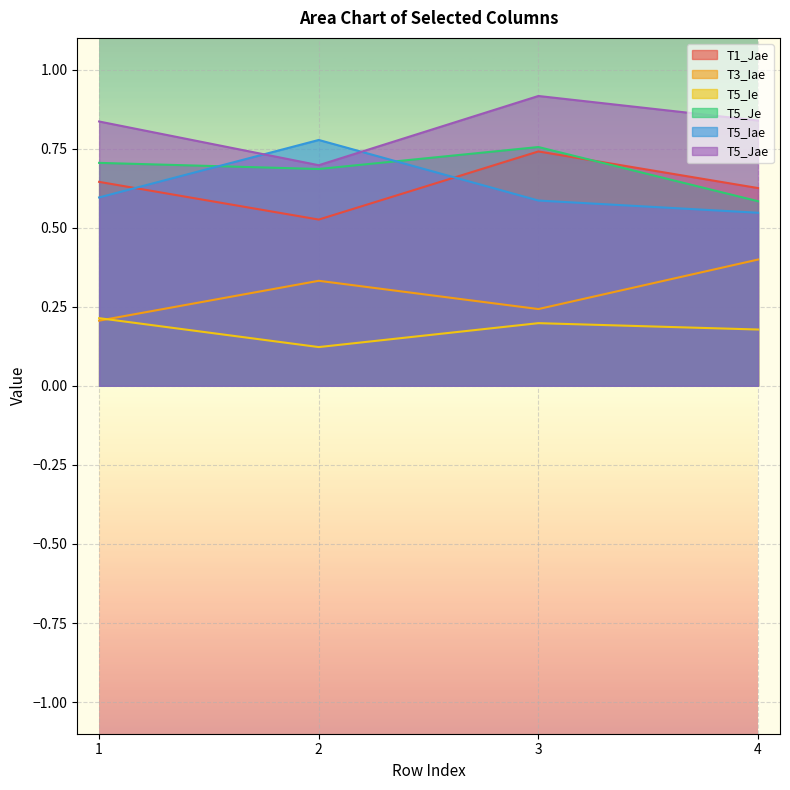

How many distinct data groups are displayed?

6